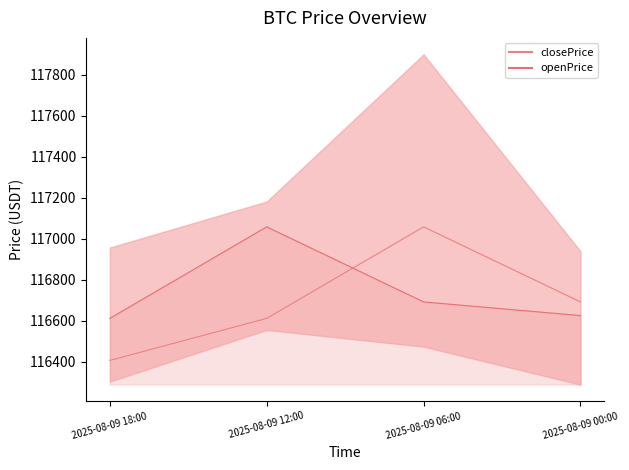

List the series in order of their peak value, lowest first.

closePrice, openPrice